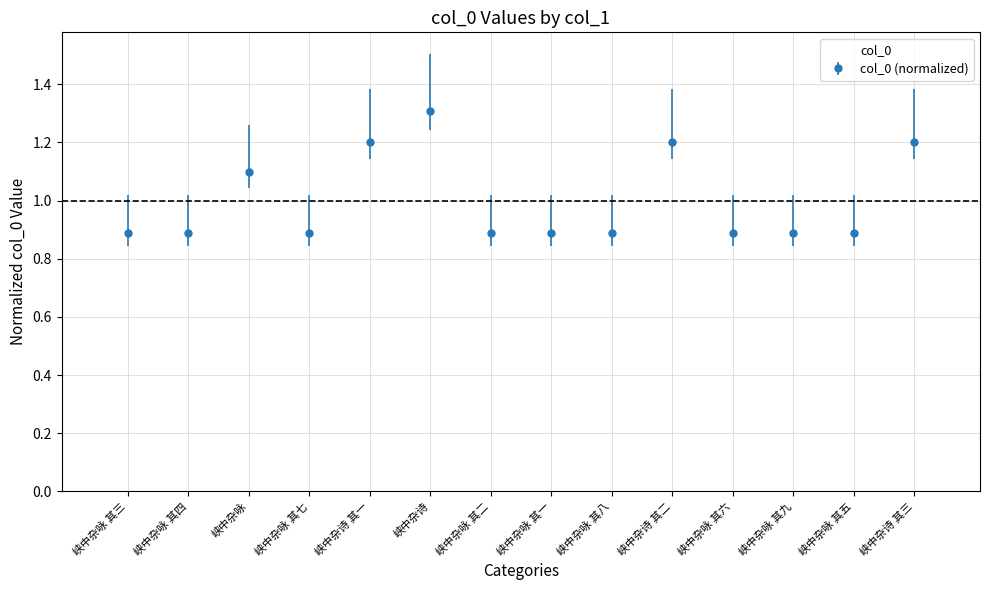

What is the ratio of the value at 峡中杂咏 其六 to the value at 峡中杂诗 其二?

0.7